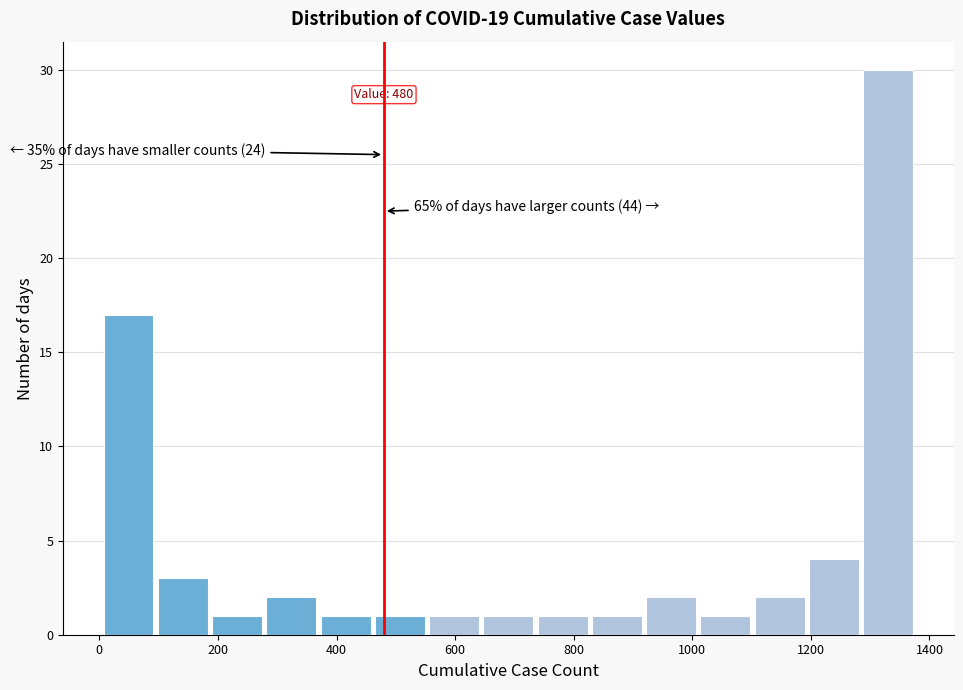

Which range on the x-axis has the tallest bar?

1280 to 1380